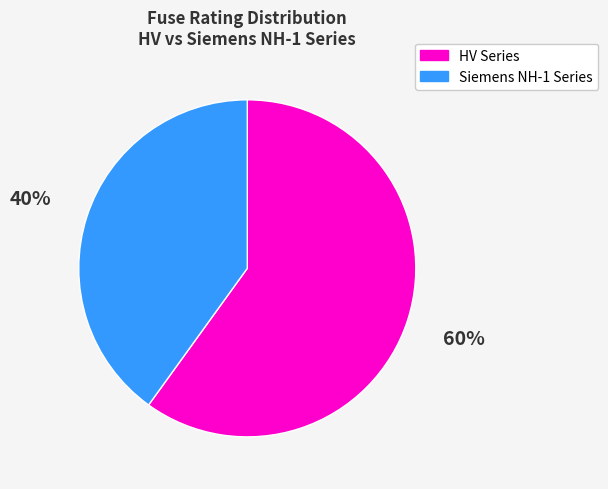

To the nearest percent, what percentage of the pie is HV Series?

60%